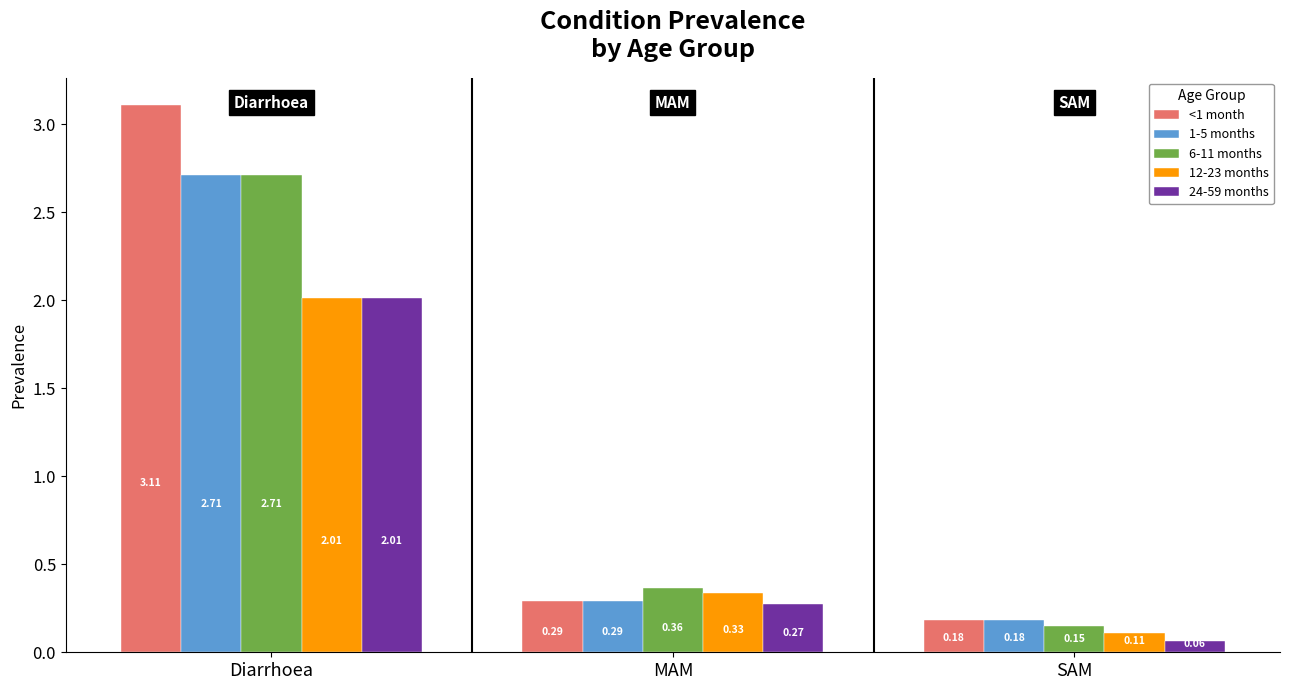

What is the label of the 2nd bar from the left?

MAM